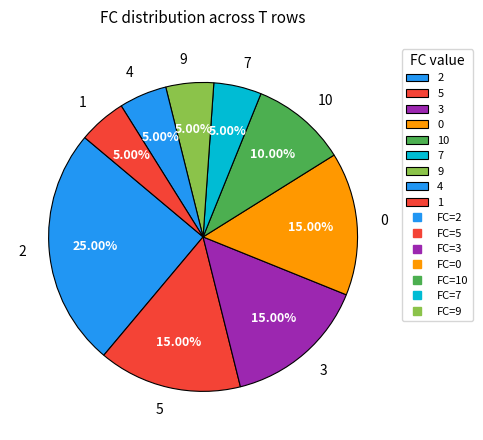

Is there any slice that represents more than half of the pie?

No